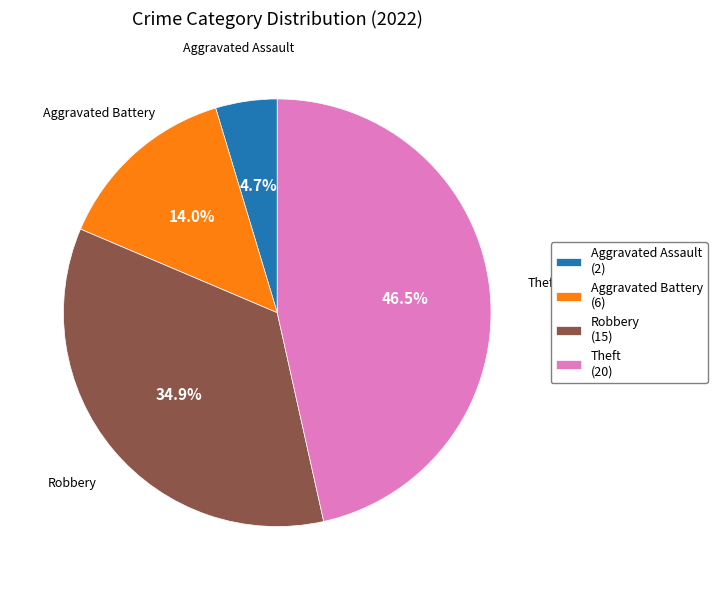

To the nearest percent, what is the difference between the largest and smallest slice percentages?

42%